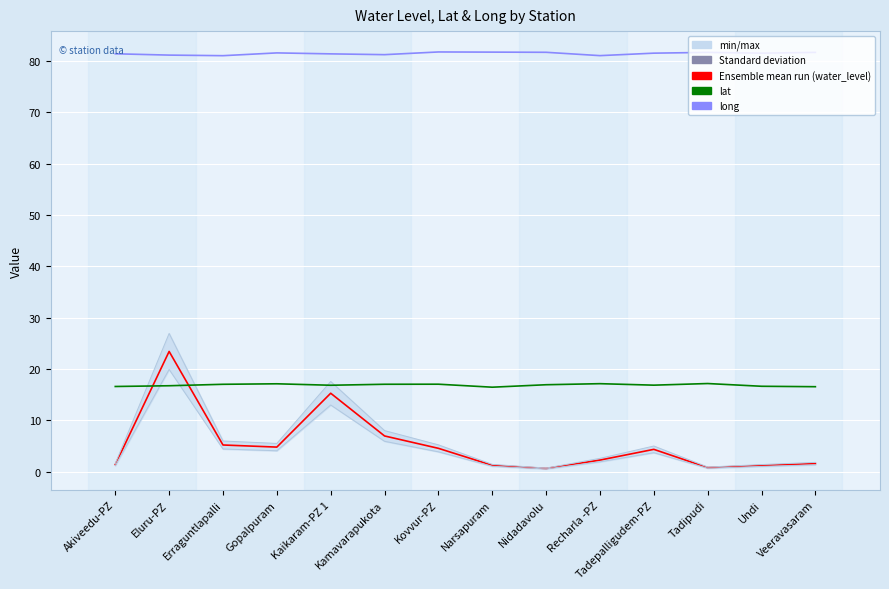

Reading right to left, list all the values displayed in this chart.

water_level (in m): Veeravasaram=1.6	Undi=1.2	Tadipudi=0.8	Tadepalligudem-PZ=4.3	Recharla -PZ=2.2	Nidadavolu=0.6	Narsapuram=1.2	Kovvur-PZ=4.5	Kamavarapukota=6.9	Kaikaram-PZ 1=15.3	Gopalpuram=4.8	Erraguntlapalli=5.2	Eluru-PZ=23.4	Akiveedu-PZ=1.4
lat: Veeravasaram=16.5	Undi=16.6	Tadipudi=17.1	Tadepalligudem-PZ=16.8	Recharla -PZ=17.1	Nidadavolu=16.9	Narsapuram=16.4	Kovvur-PZ=17.0	Kamavarapukota=17.0	Kaikaram-PZ 1=16.8	Gopalpuram=17.1	Erraguntlapalli=17.0	Eluru-PZ=16.7	Akiveedu-PZ=16.6
long: Veeravasaram=81.7	Undi=81.5	Tadipudi=81.7	Tadepalligudem-PZ=81.5	Recharla -PZ=81.0	Nidadavolu=81.7	Narsapuram=81.7	Kovvur-PZ=81.7	Kamavarapukota=81.2	Kaikaram-PZ 1=81.4	Gopalpuram=81.5	Erraguntlapalli=81.0	Eluru-PZ=81.1	Akiveedu-PZ=81.4